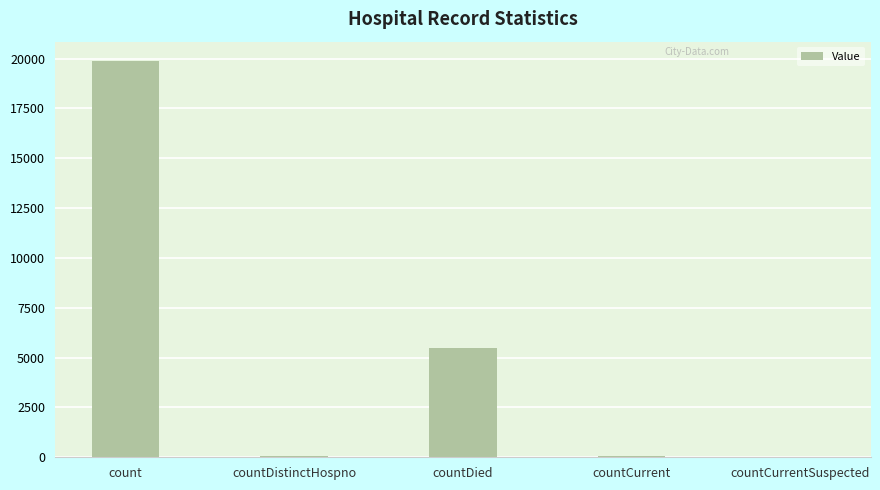

Read the value at countDied, to the nearest 100.

5500